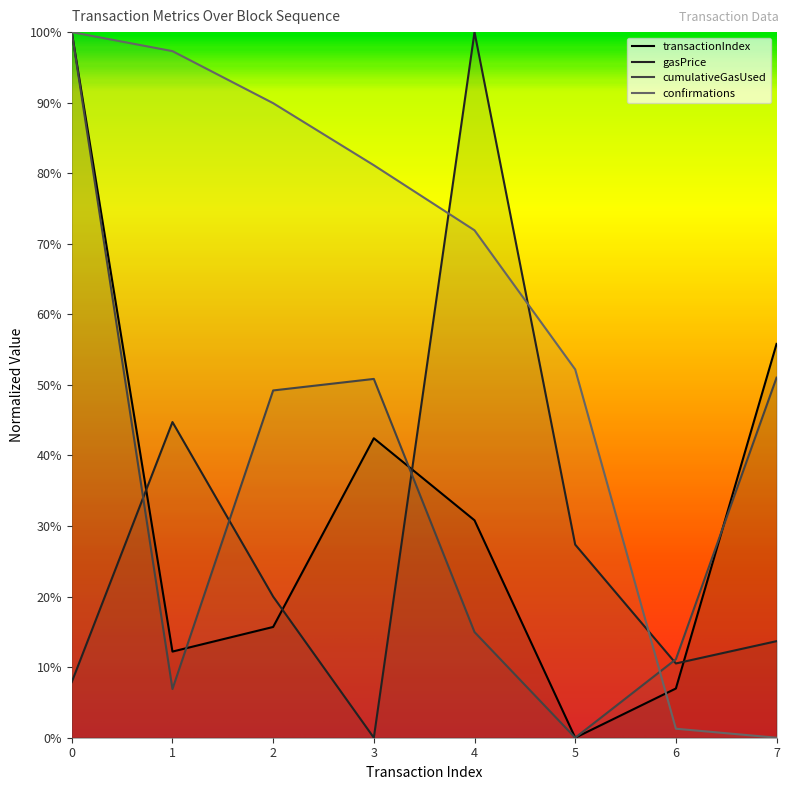

The gasPrice series shows 0.3 at 5. True or false?

True